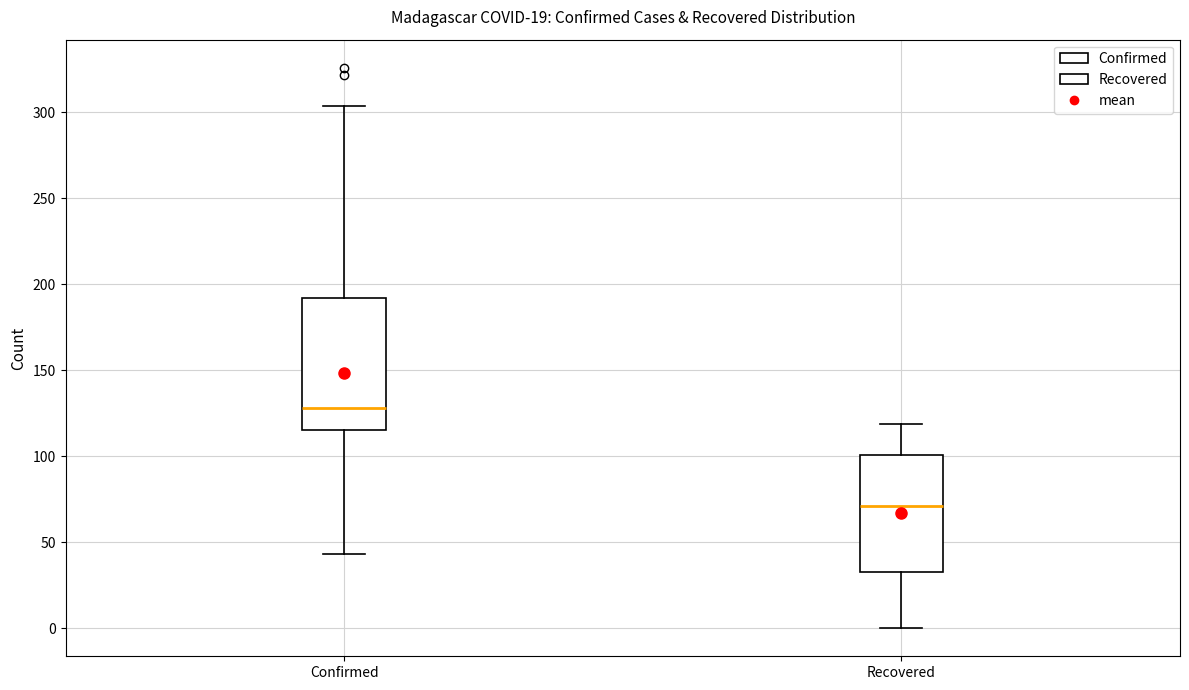

Where is the lower edge of the box for Recovered on the y-axis? The values are not printed on the chart, so give them approximately, as read against the axis.

35